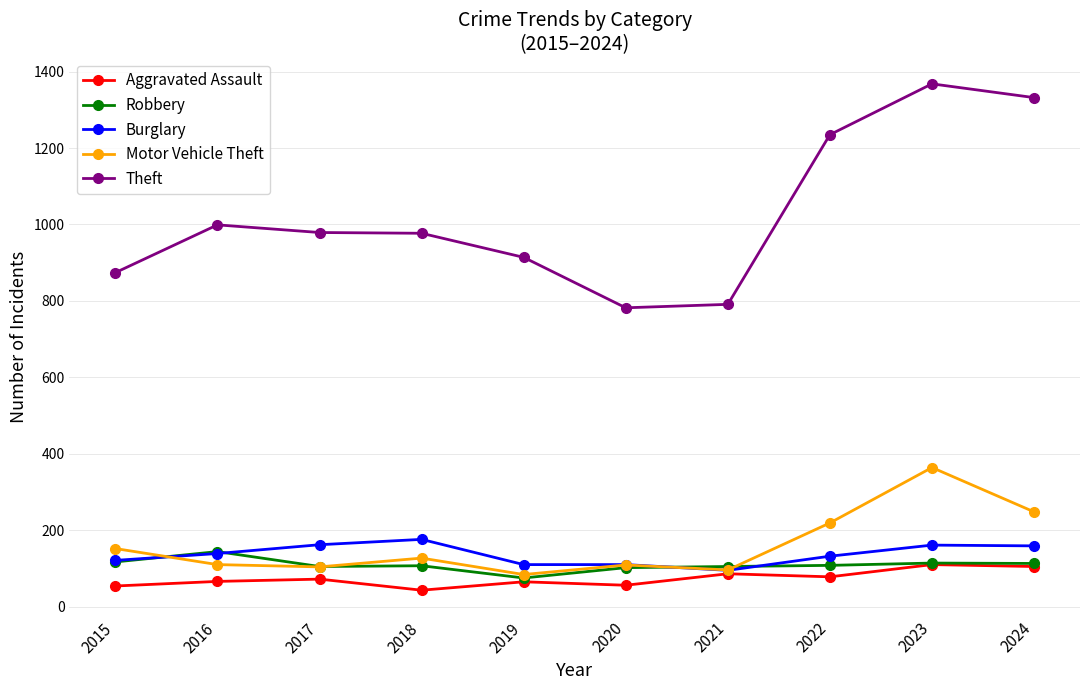

What is the value of the Robbery point at the 1st from the left?

117